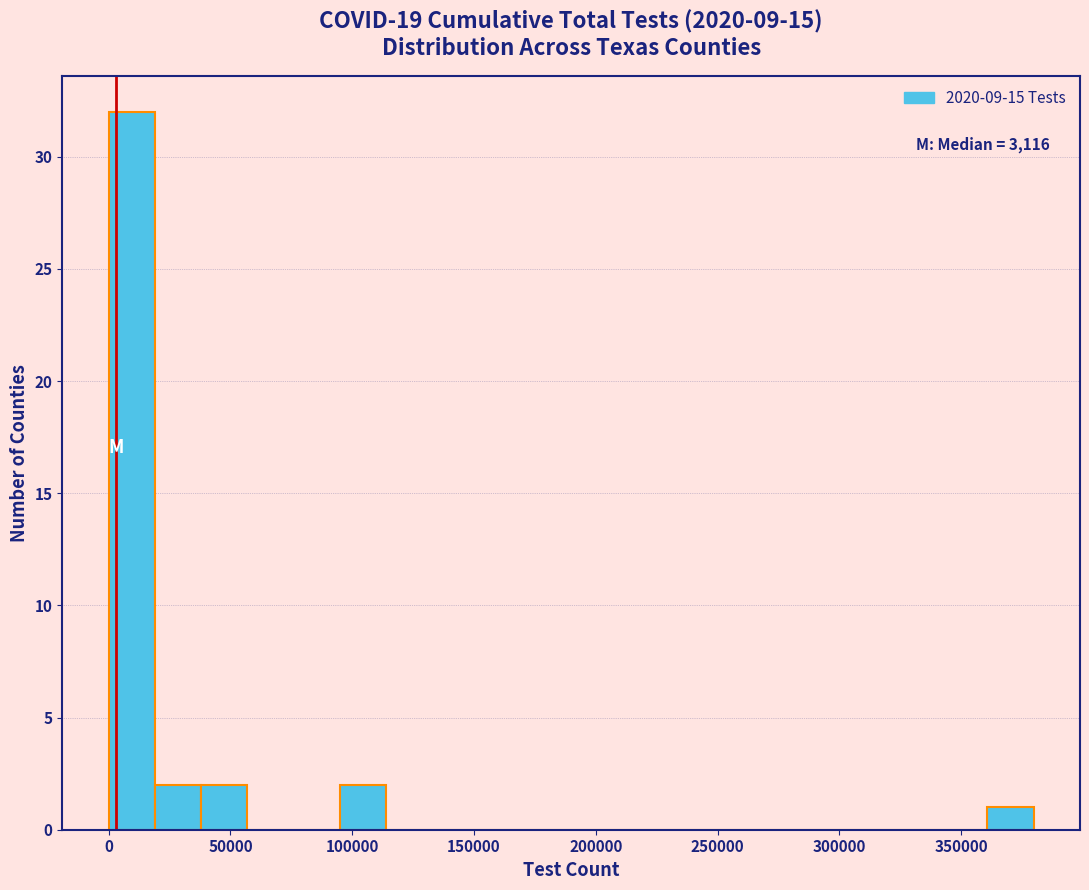

Read against the x-axis, roughly where is the centre of the tallest bar?

10000